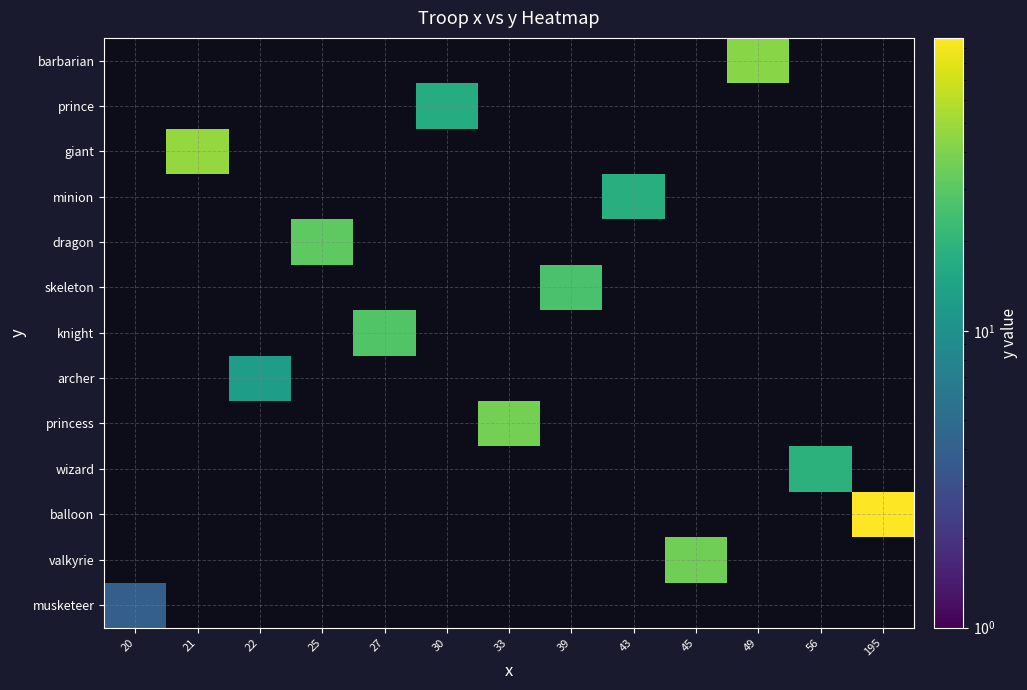

What is the spread (max minus min) of values at 20?

4